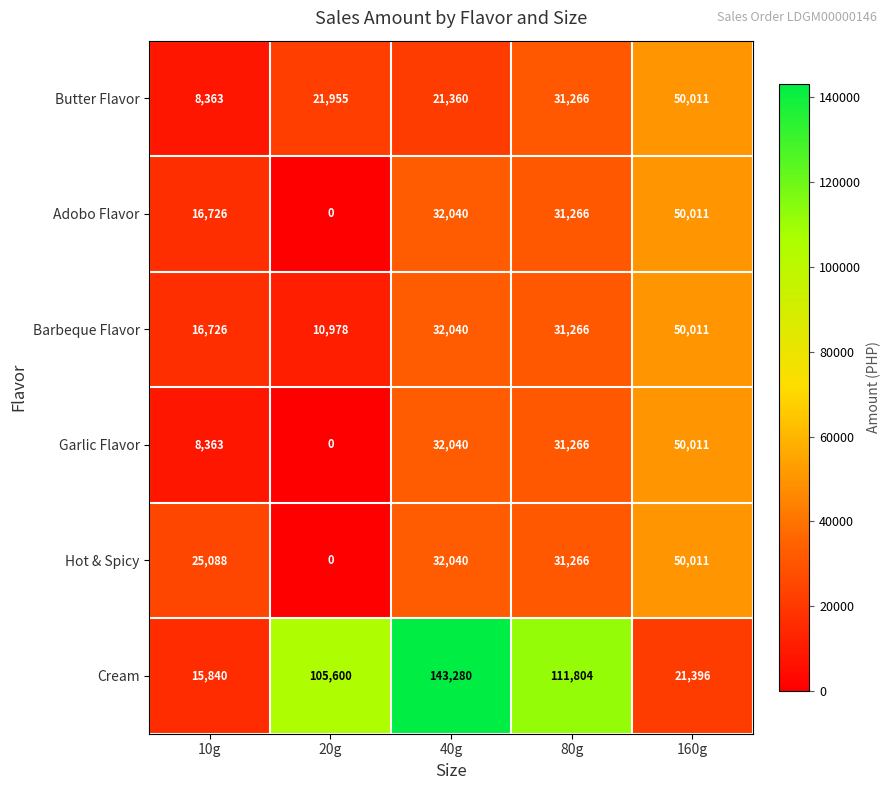

What is the sum of all Cream values?

397920